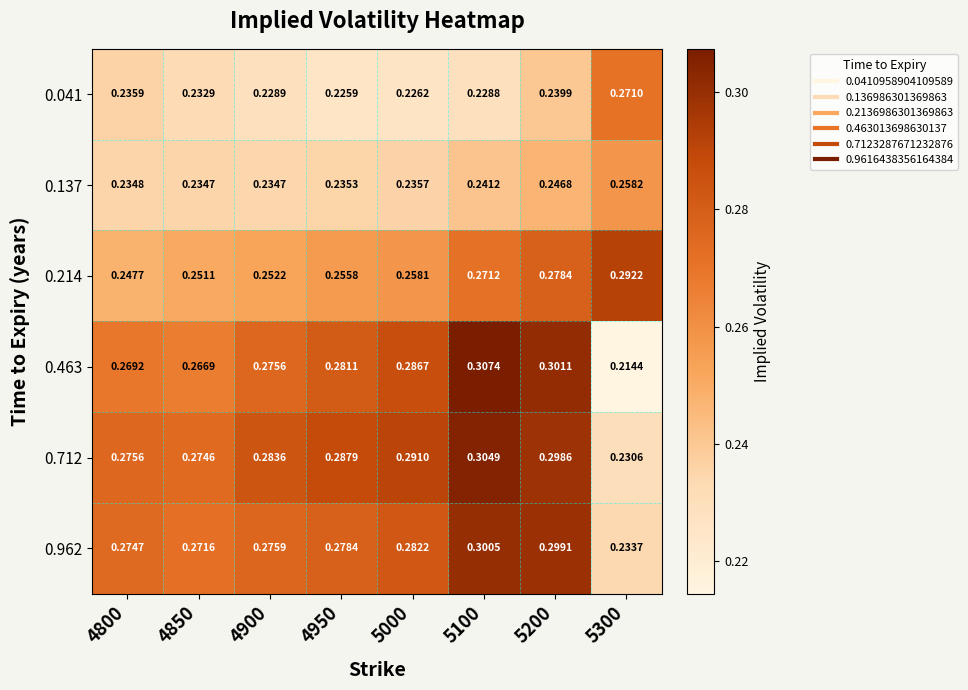

Reading left to right, extract all data points from this chart.

0.041: 4800=0.2	4850=0.2	4900=0.2	4950=0.2	5000=0.2	5100=0.2	5200=0.2	5300=0.3
0.137: 4800=0.2	4850=0.2	4900=0.2	4950=0.2	5000=0.2	5100=0.2	5200=0.2	5300=0.3
0.214: 4800=0.2	4850=0.3	4900=0.3	4950=0.3	5000=0.3	5100=0.3	5200=0.3	5300=0.3
0.463: 4800=0.3	4850=0.3	4900=0.3	4950=0.3	5000=0.3	5100=0.3	5200=0.3	5300=0.2
0.712: 4800=0.3	4850=0.3	4900=0.3	4950=0.3	5000=0.3	5100=0.3	5200=0.3	5300=0.2
0.962: 4800=0.3	4850=0.3	4900=0.3	4950=0.3	5000=0.3	5100=0.3	5200=0.3	5300=0.2